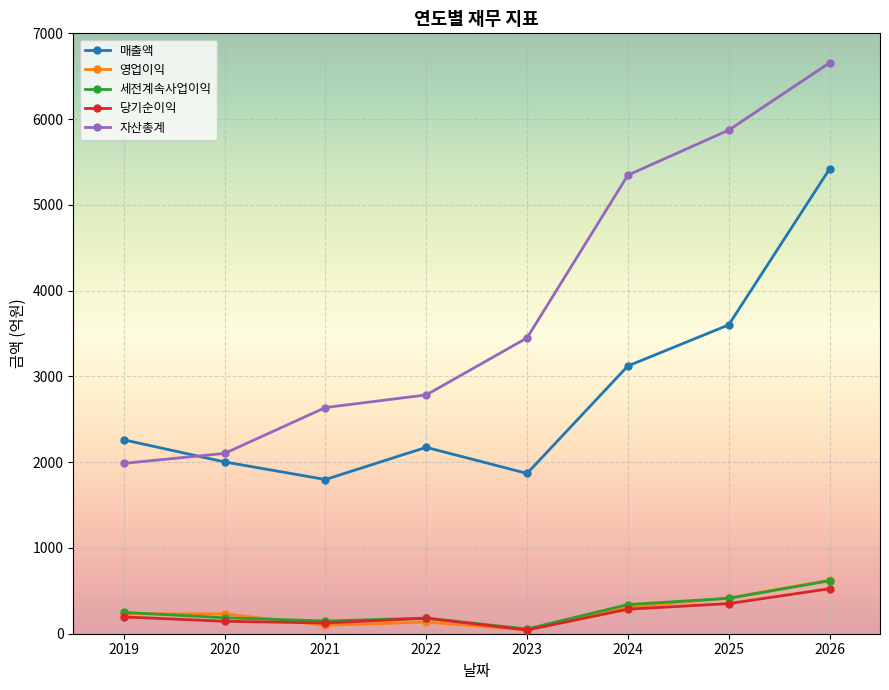

What is the difference between the maximum and minimum values in the 매출액 series?

3621